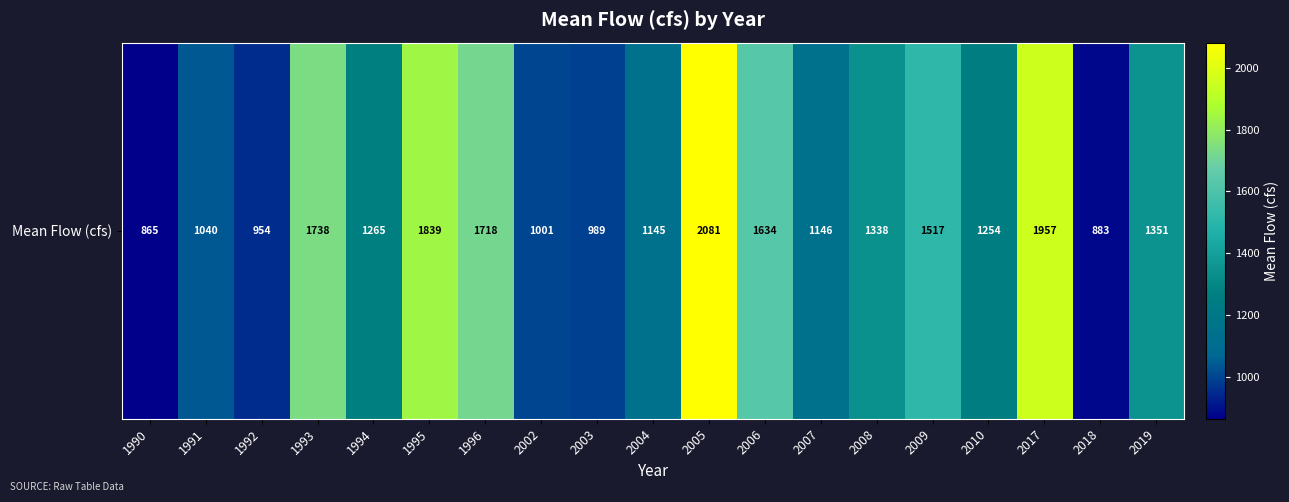

How many data points are above 1265?

10